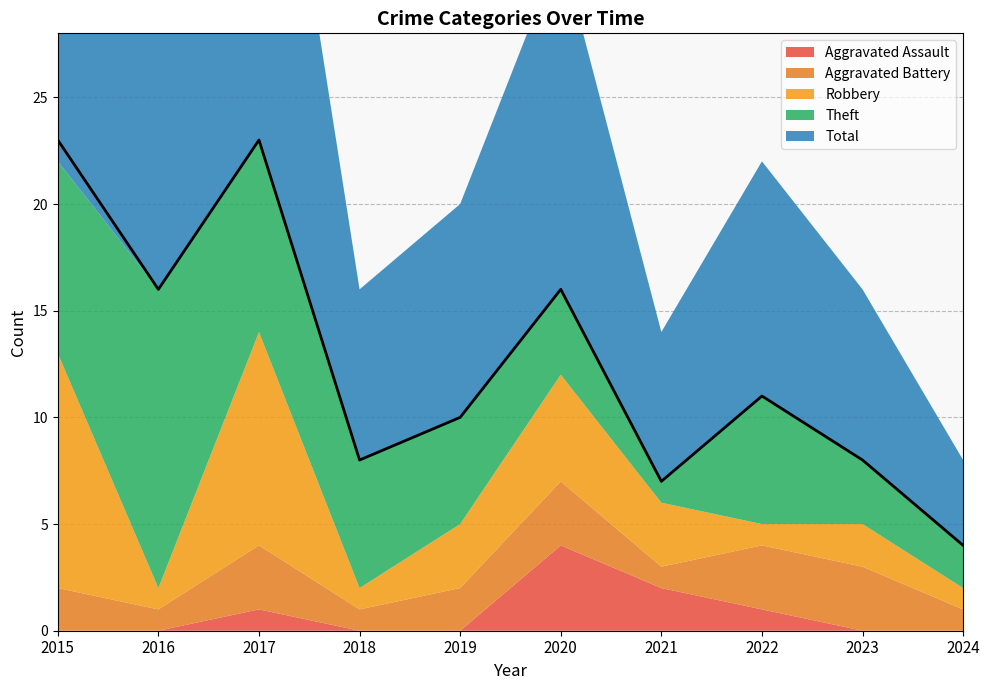

At which category does Theft reach its first local valley?

2021